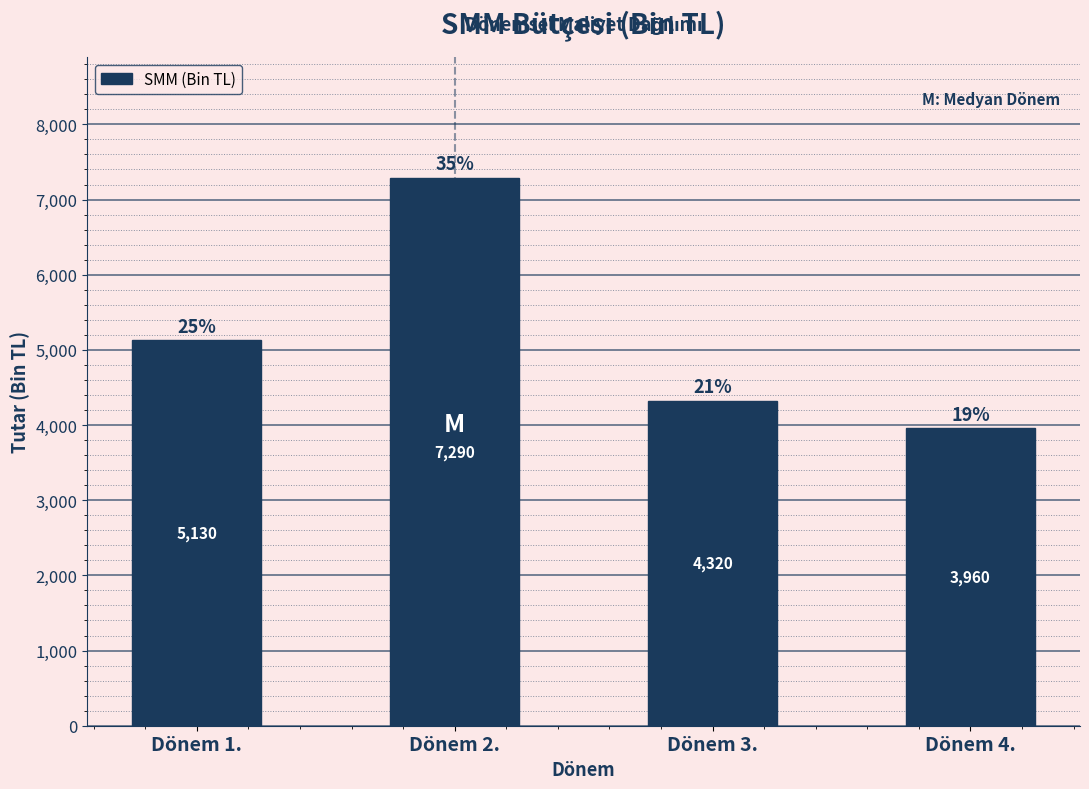

Reading left to right, list all the values displayed in this chart.

5130	7290	4320	3960